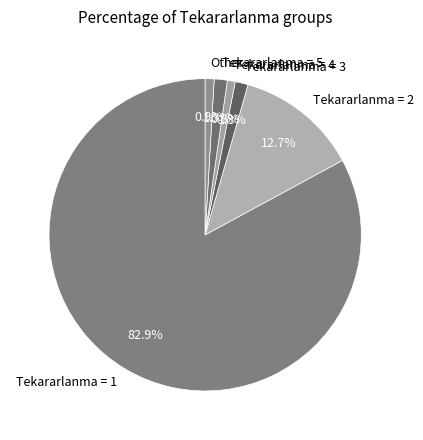

Between Tekararlanma = 5 and Tekararlanma = 2, which is larger?

Tekararlanma = 2